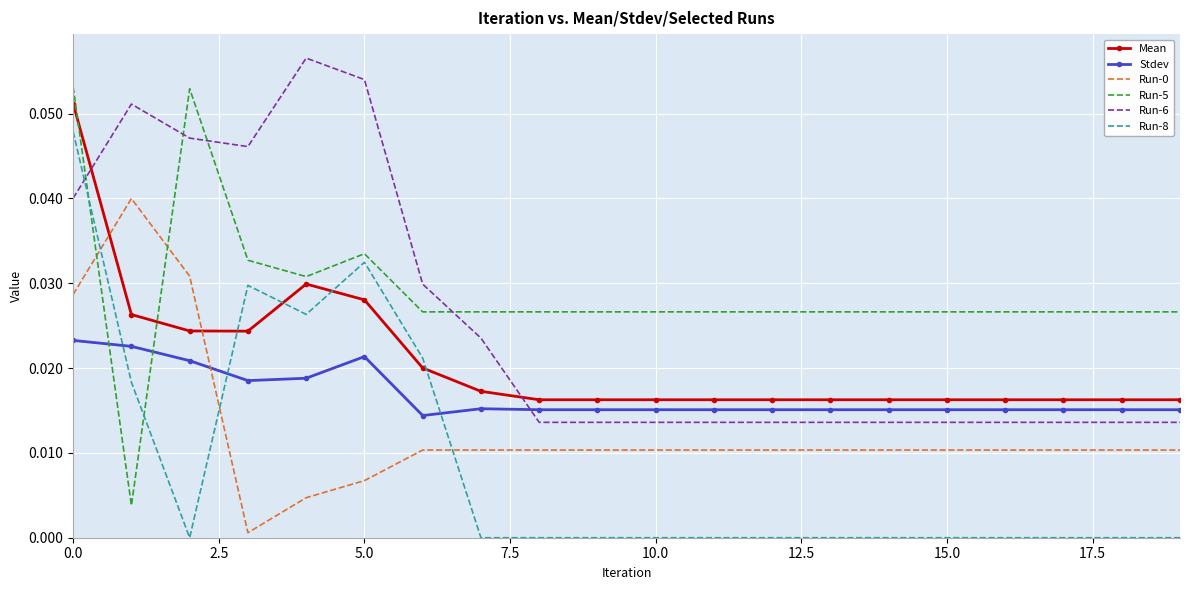

Which series has the widest spread of values?

Run-5